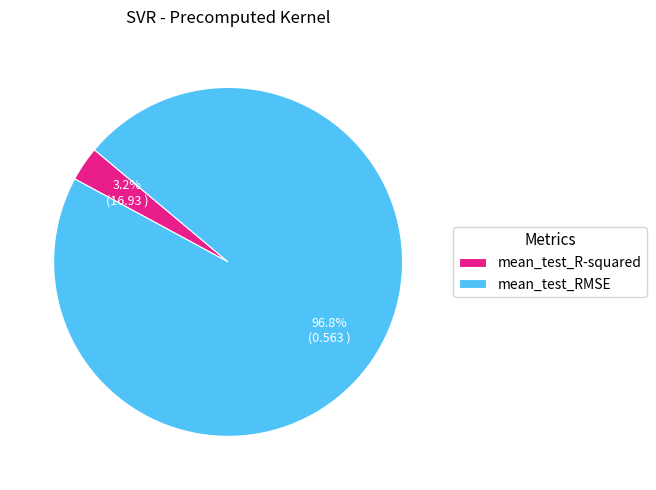

Does any single category account for the majority?

Yes